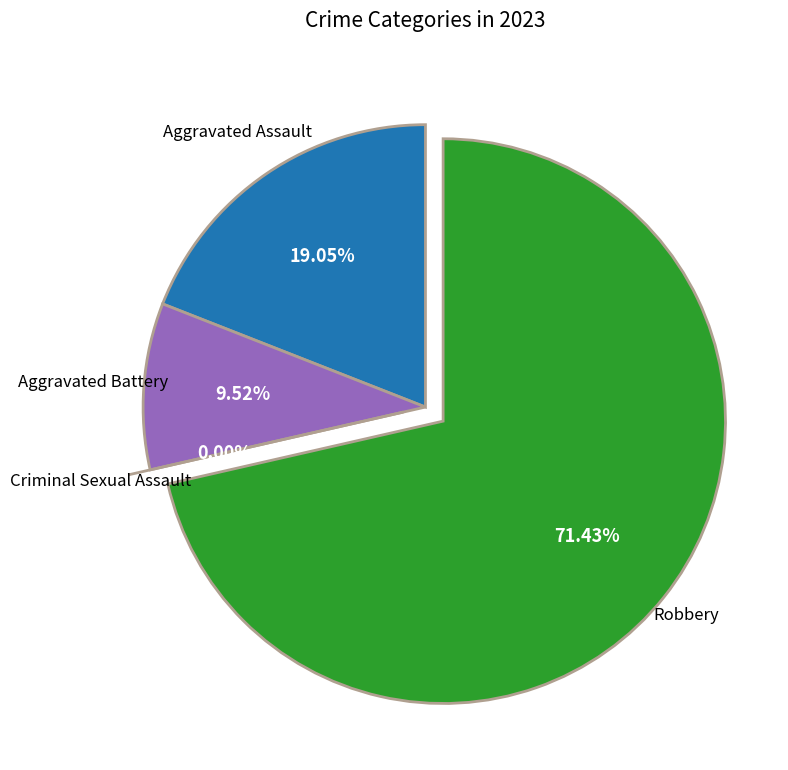

Is the sum of Robbery and Criminal Sexual Assault greater than half?

Yes